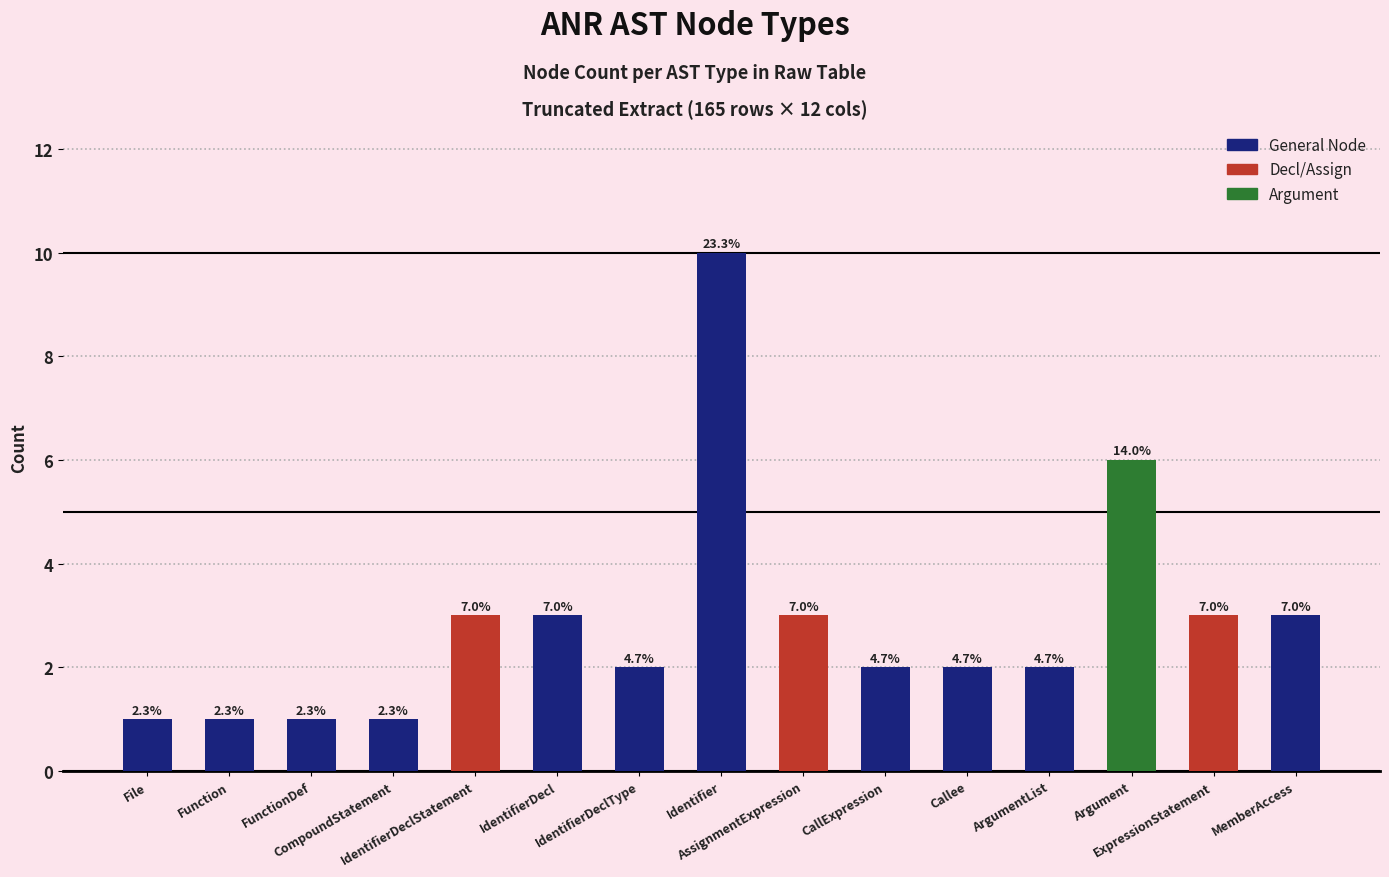

List the labels in order of value, largest first.

Identifier, Argument, IdentifierDeclStatement, IdentifierDecl, AssignmentExpression, ExpressionStatement, MemberAccess, IdentifierDeclType, CallExpression, Callee, ArgumentList, File, Function, FunctionDef, CompoundStatement